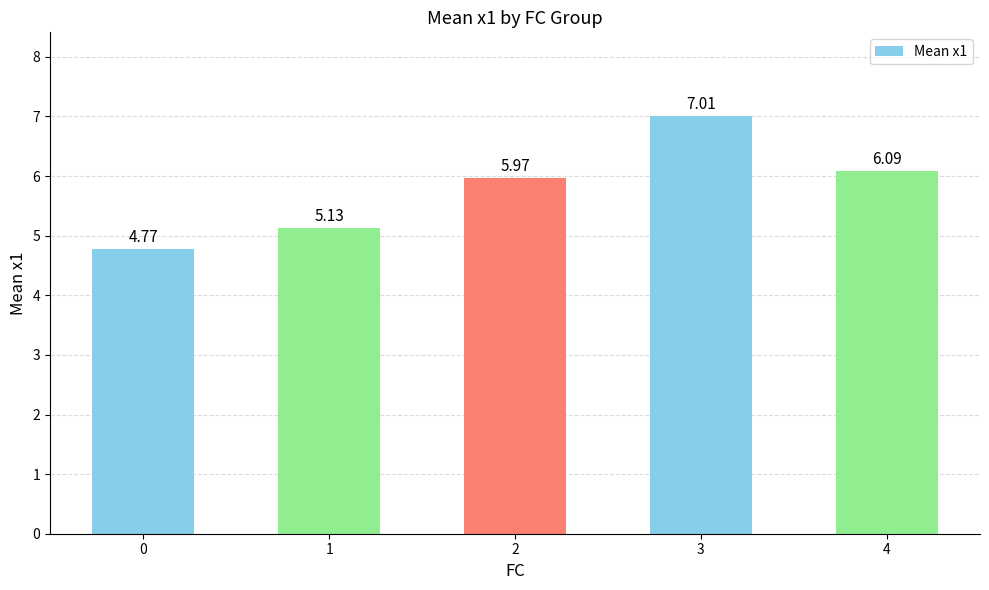

Approximately how many times larger is the value at 4 compared to 0?

1.3